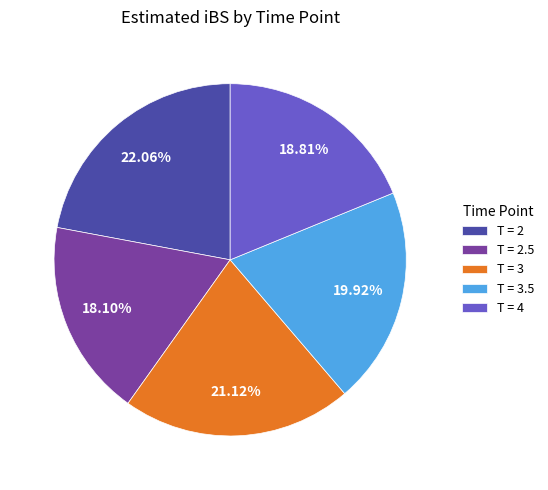

The T = 4 slice represents 19% of the pie. True or false?

True